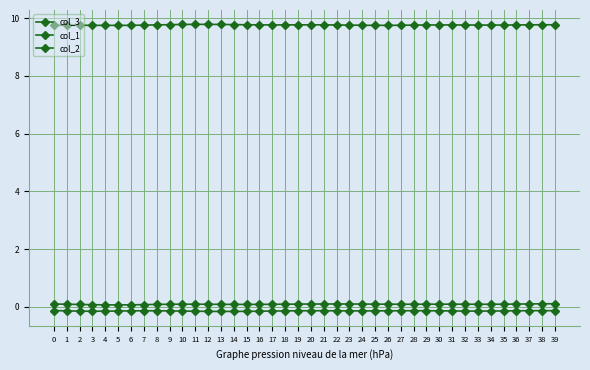

What is the minimum value shown in the chart?

-0.2